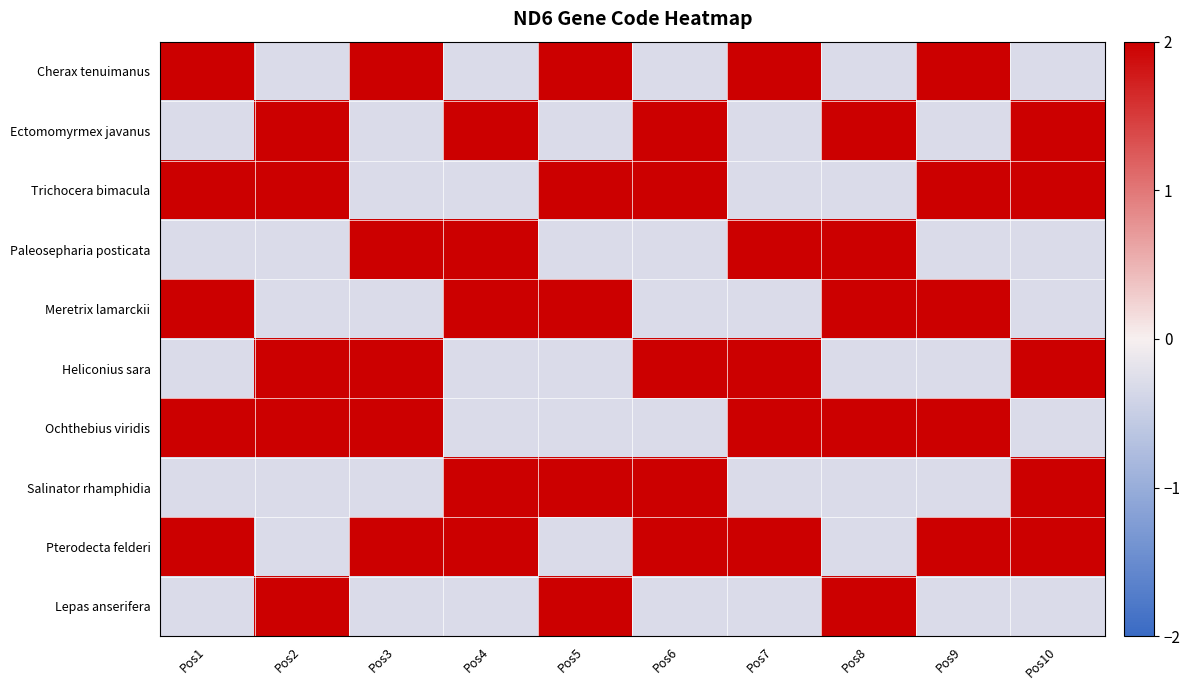

What is the spread (max minus min) of values at Pos8?

2.3